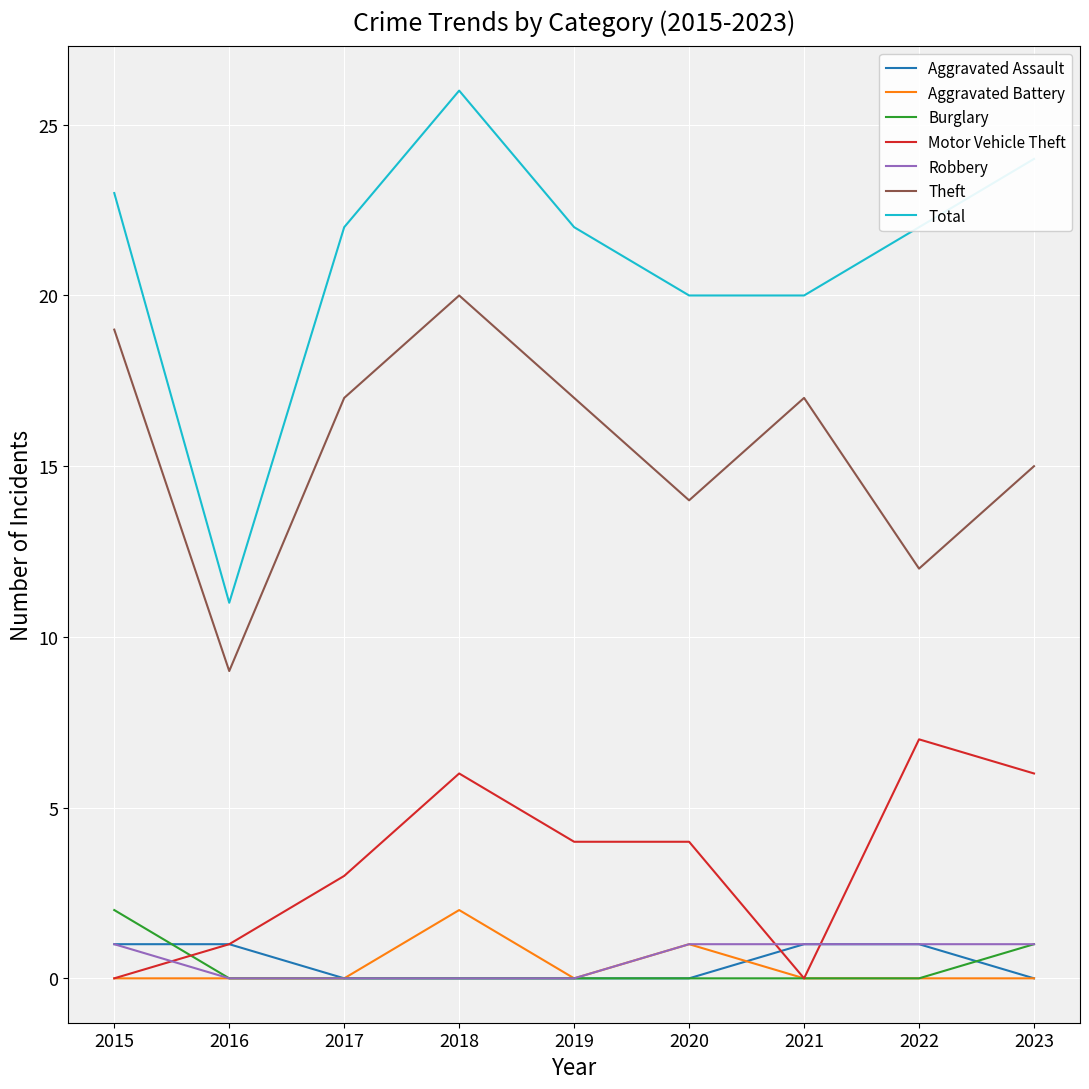

What is the maximum value shown in the chart?

26